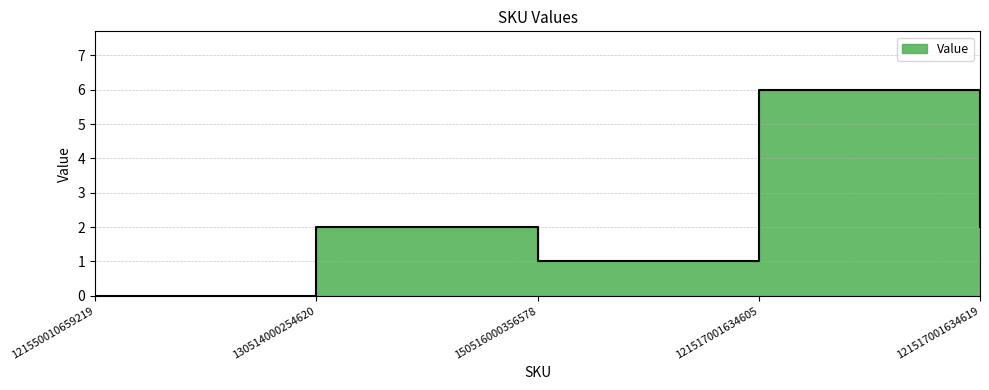

Reading right to left, transcribe all the data shown in this chart.

2	6	1	2	0